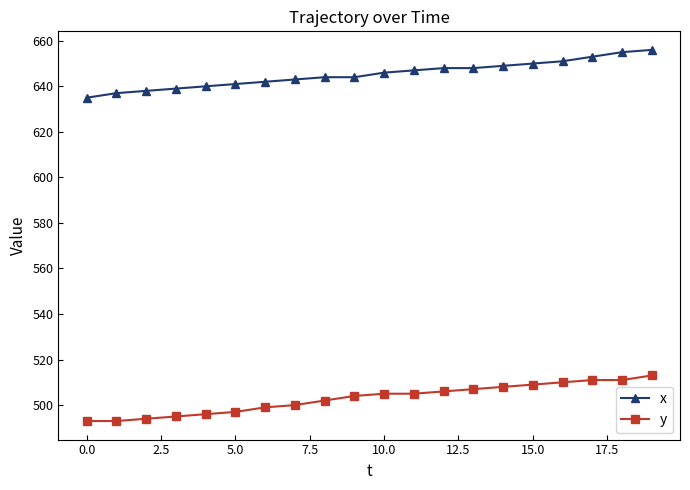

What are all the series names shown in the legend?

x, y